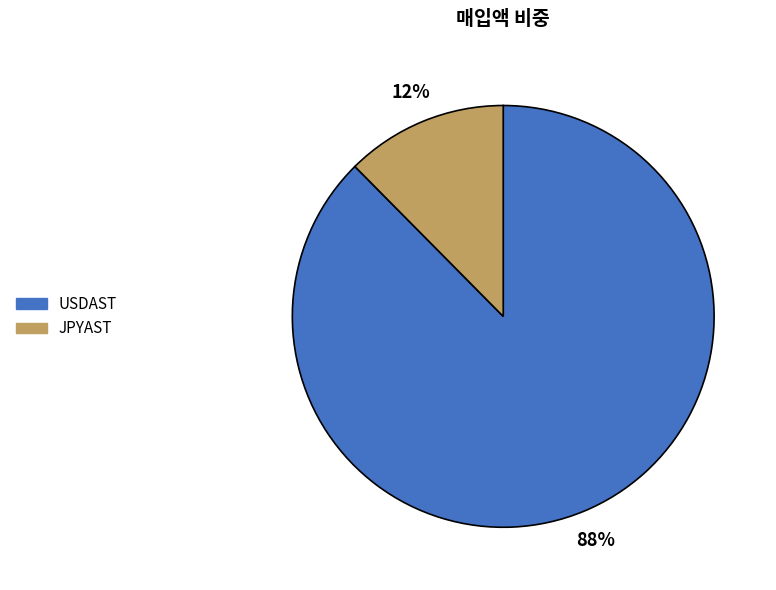

Which category has the smallest portion of the pie?

JPYAST